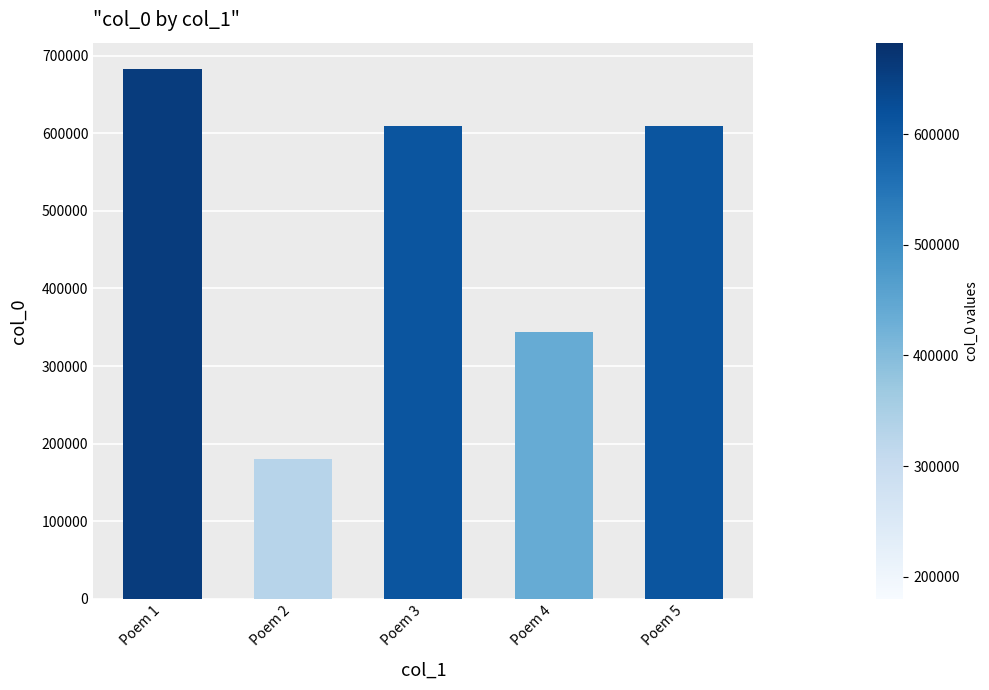

Which category has the lowest value across all series?

Poem 2